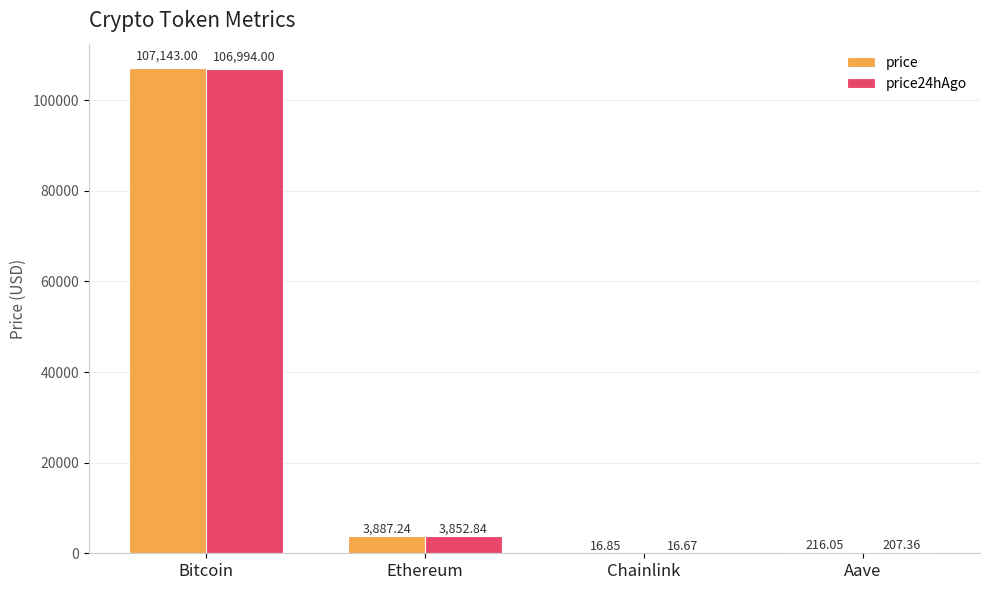

What is the total value across all series at Bitcoin?

214137.0